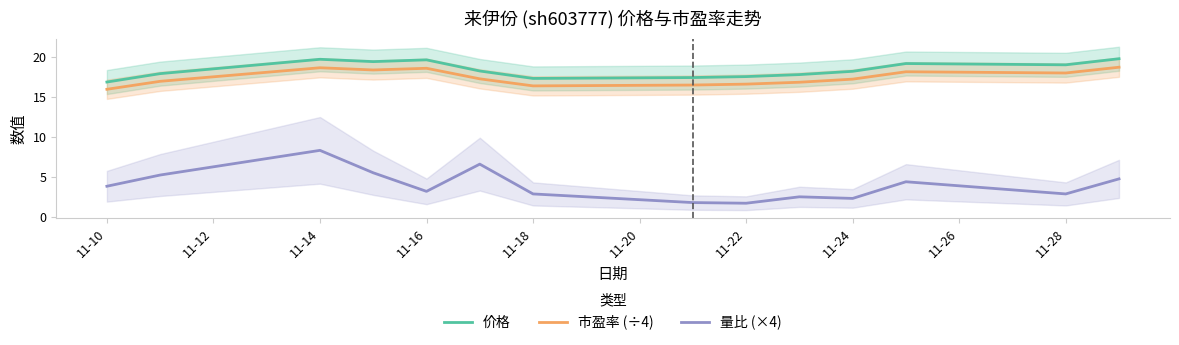

Where does the 市盈率 (÷4) series first go above 17?

11-14